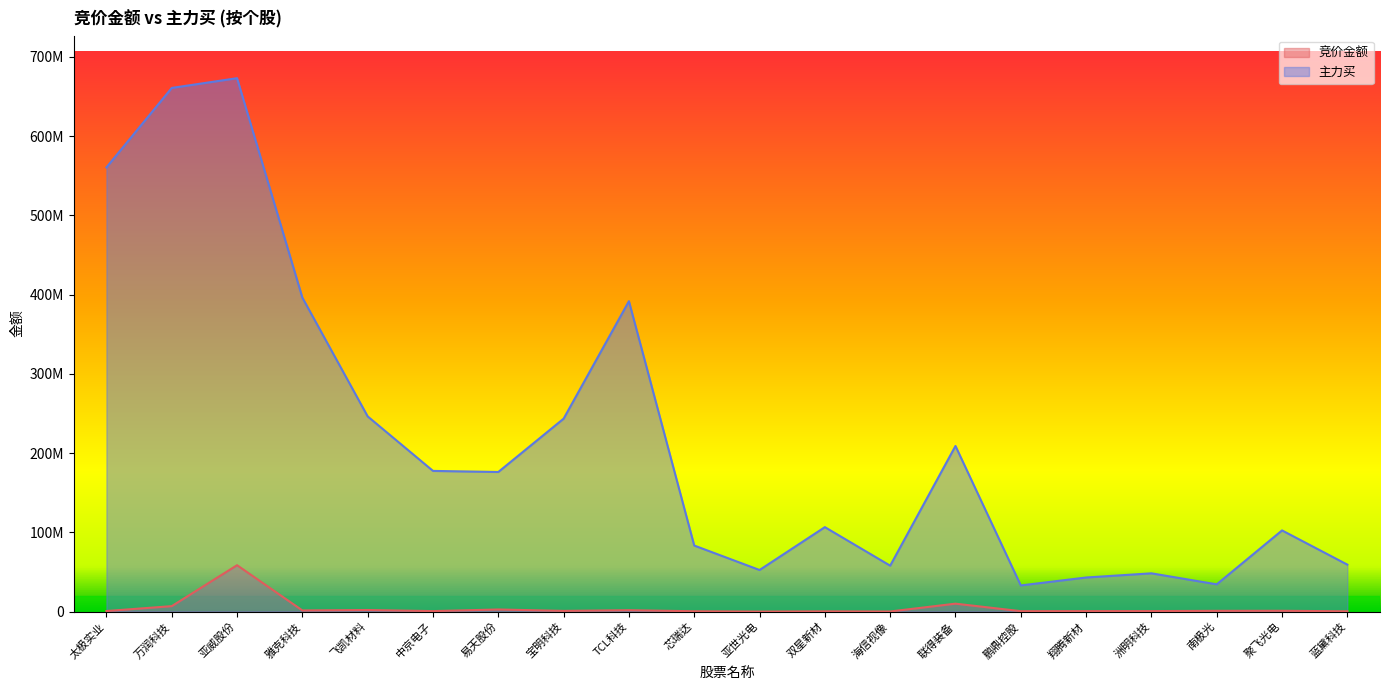

True or false: 主力买 and 竞价金额 cross at least once.

False